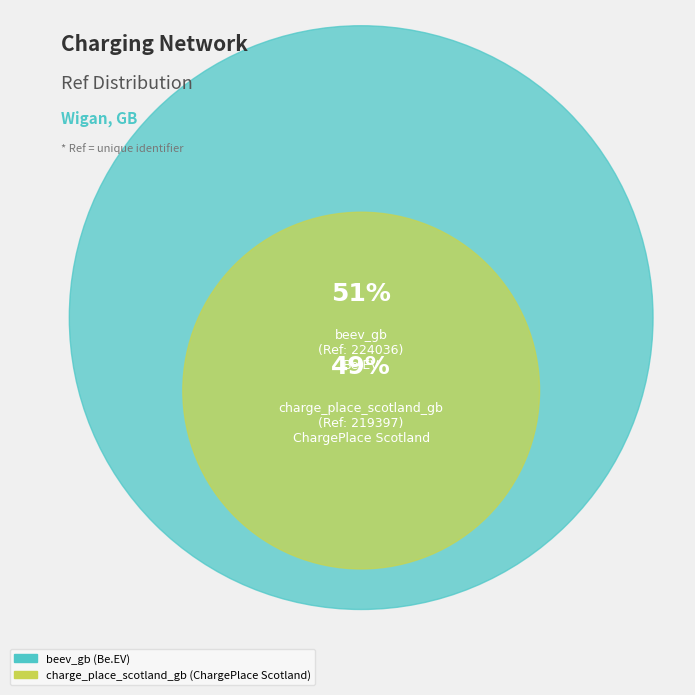

What percentage is NOT represented by beev_gb?

49.5%